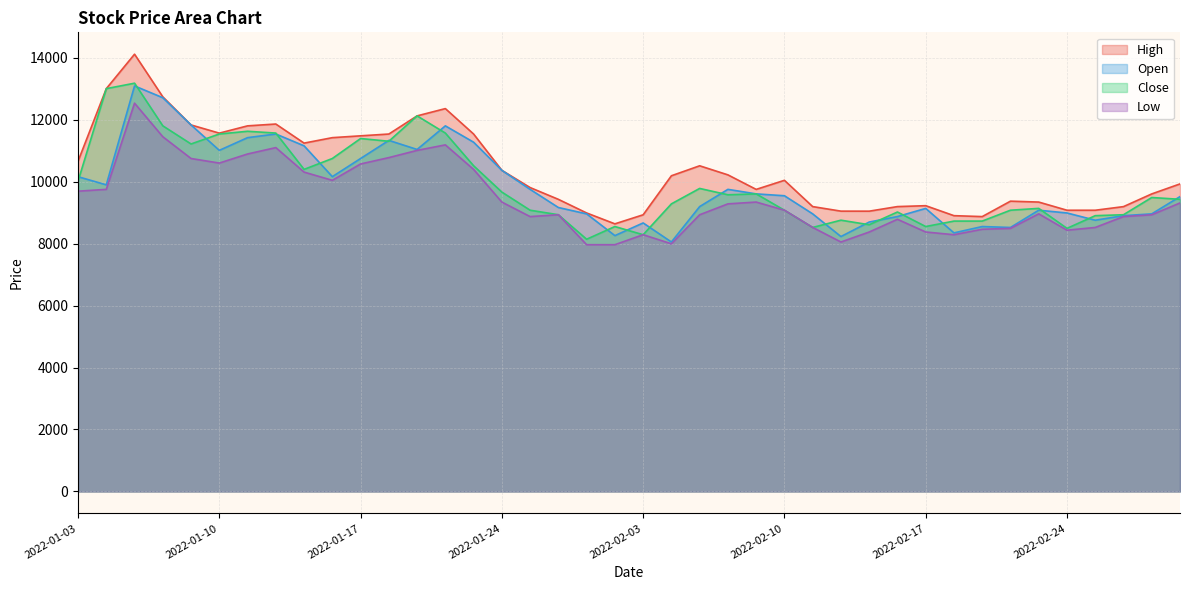

What is the lowest value of the Open series?

8052